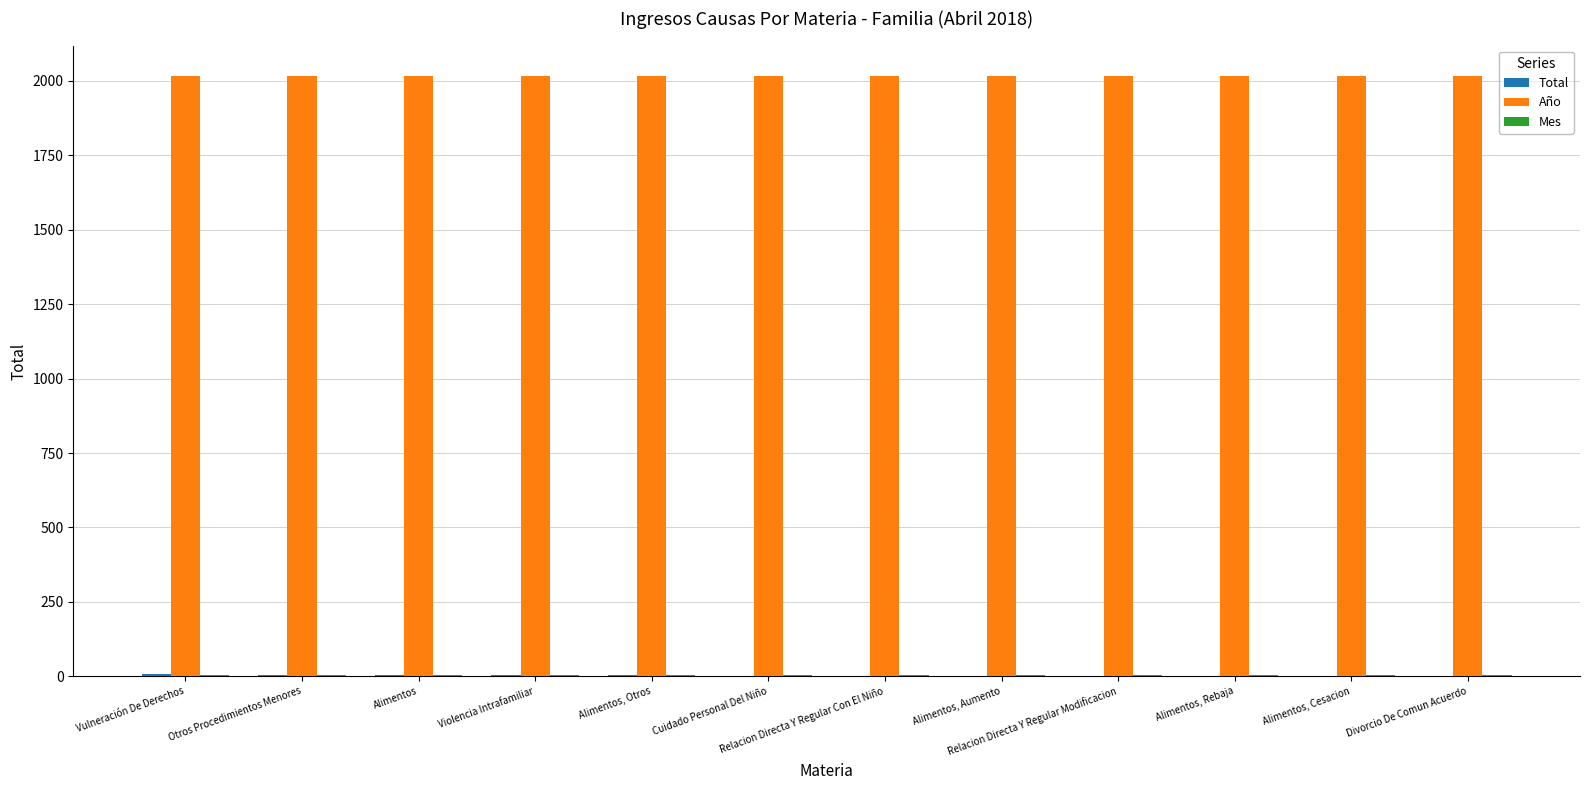

What is the greatest value displayed?

2018